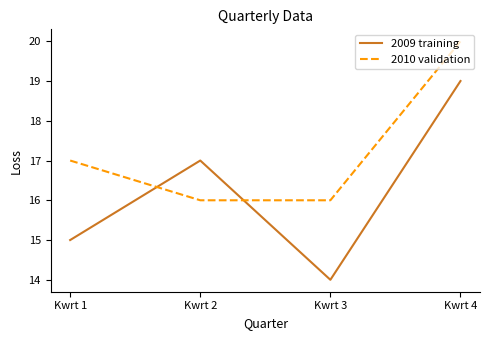

How many 2010 validation values are between 16 and 20?

4